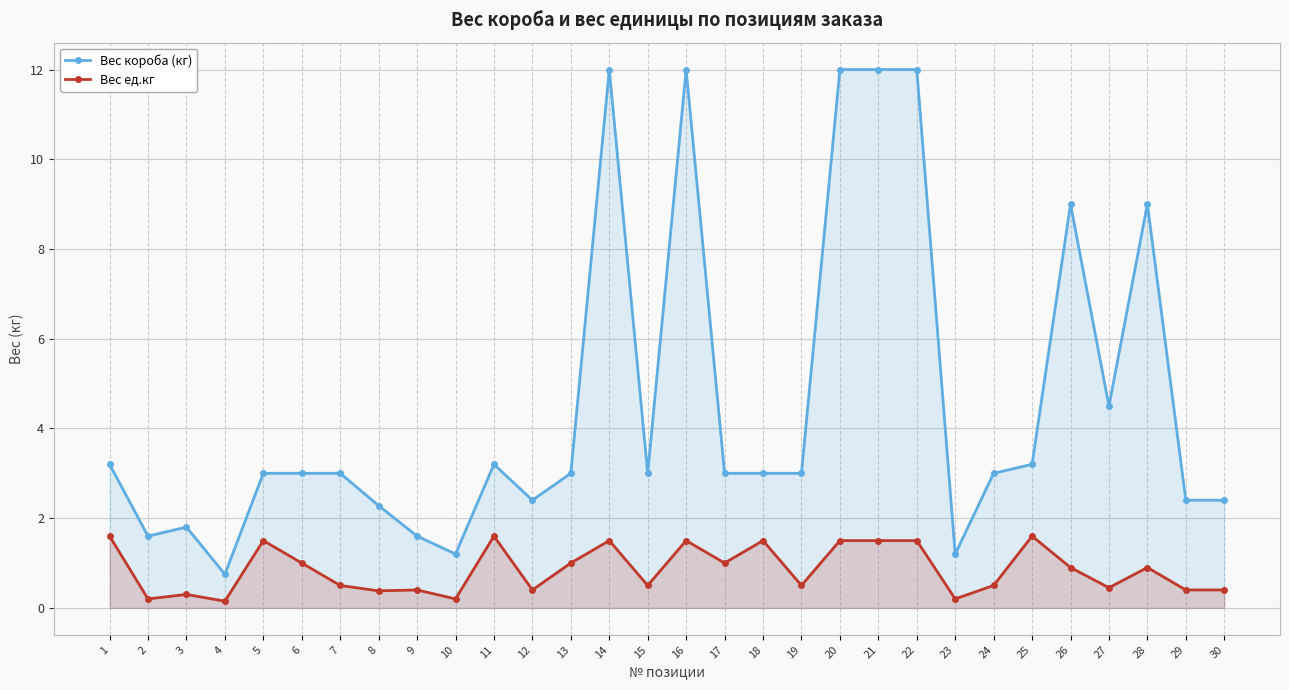

At which category is the sum across all series the highest?

14